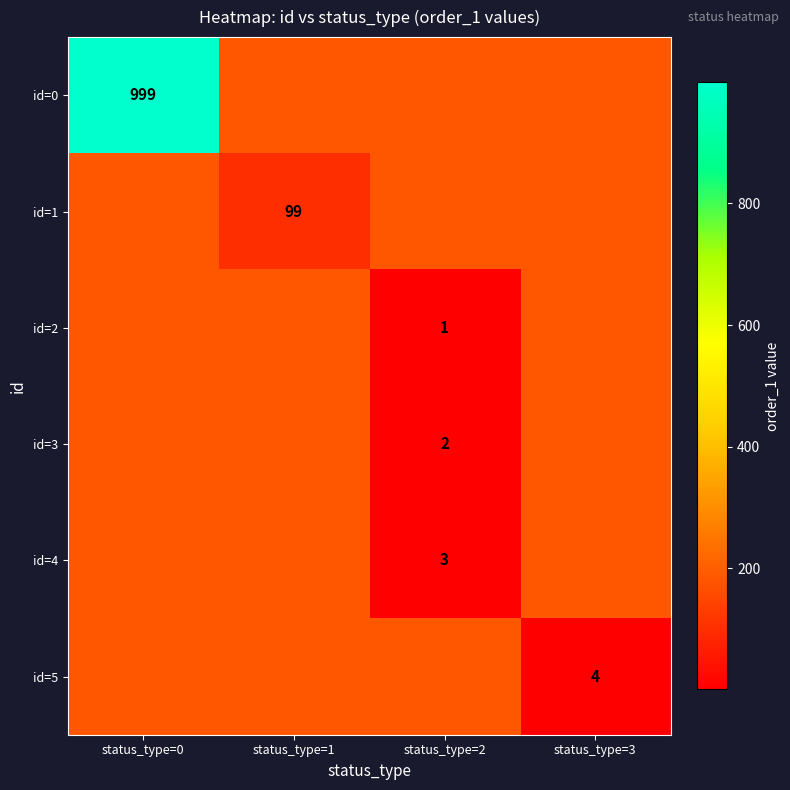

Where is id=4 nearest to the value 93?

status_type=2